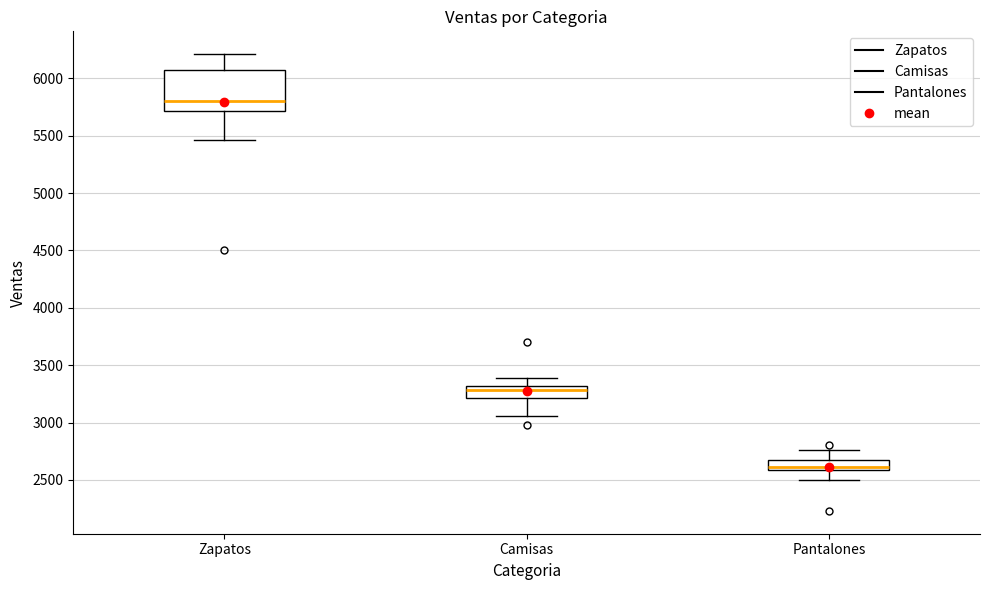

Which box has the highest median line?

Zapatos